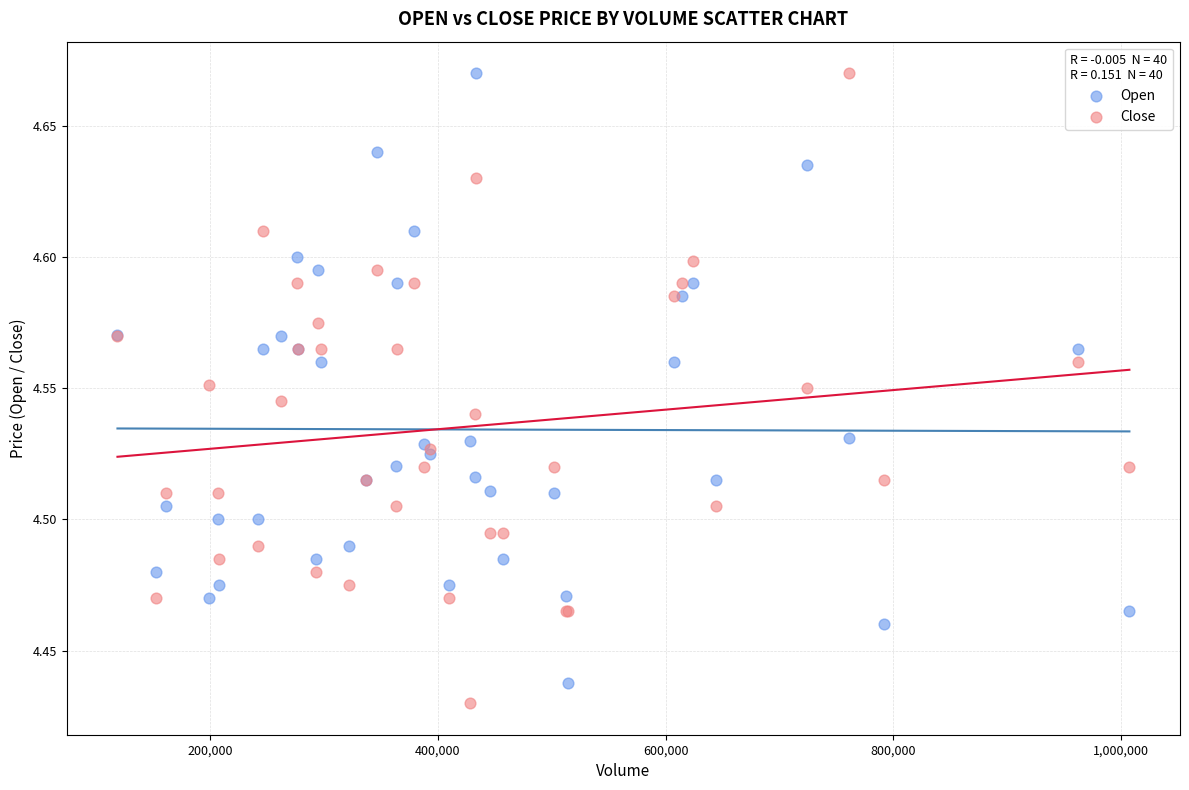

Which series has the largest Y range (max minus min)?

Close